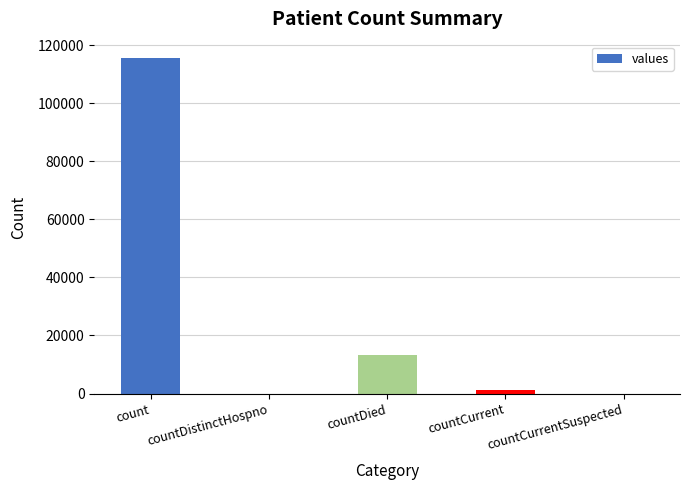

True or false: the data shows 13343 at countDied.

True